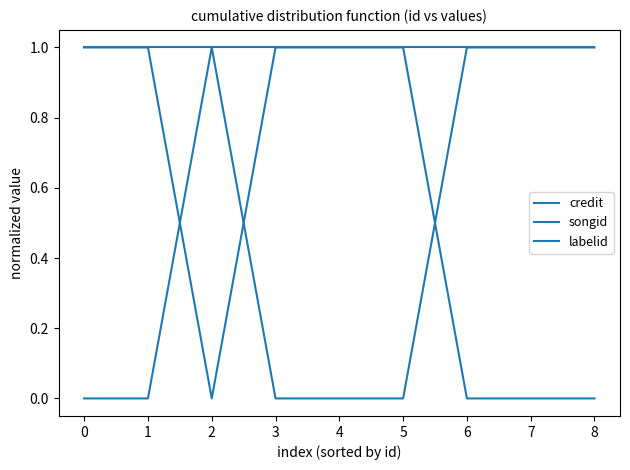

Does the chart have visible grid lines?

No